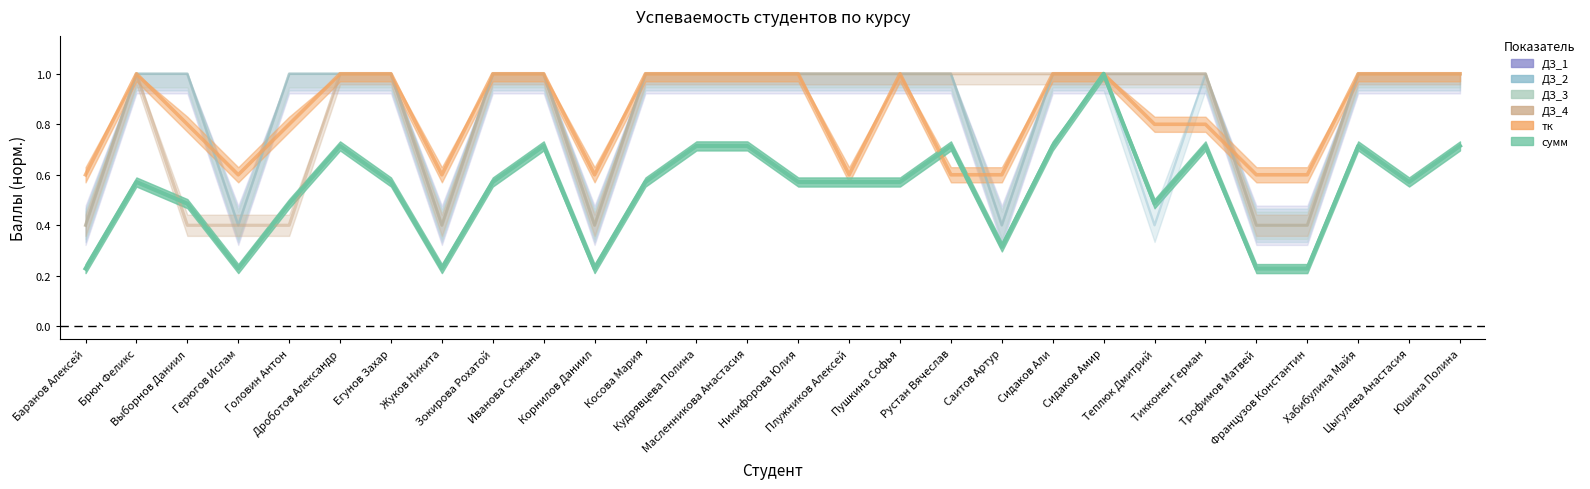

What is the label of the 5th point from the right?

Трофимов Матвей